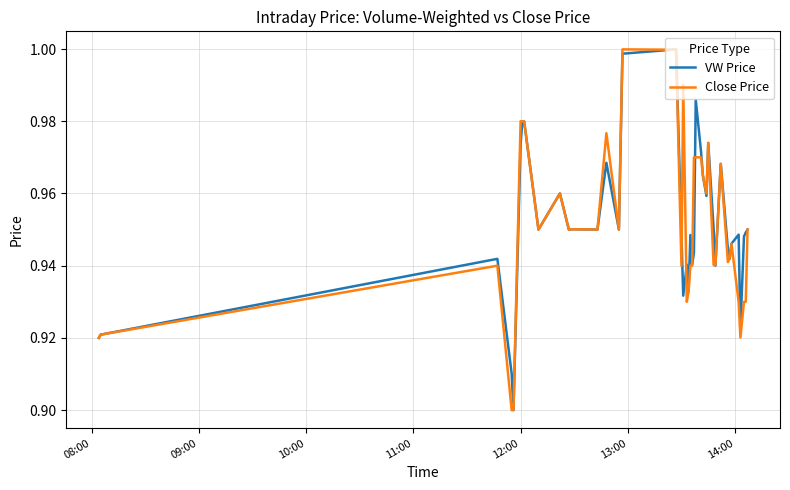

True or false: Close Price has more than 1 interior local peaks.

True